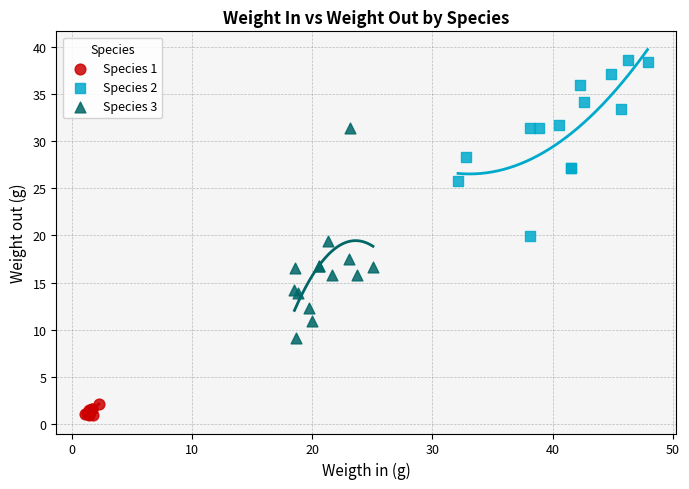

Which series reaches the minimum Y coordinate?

Species 1